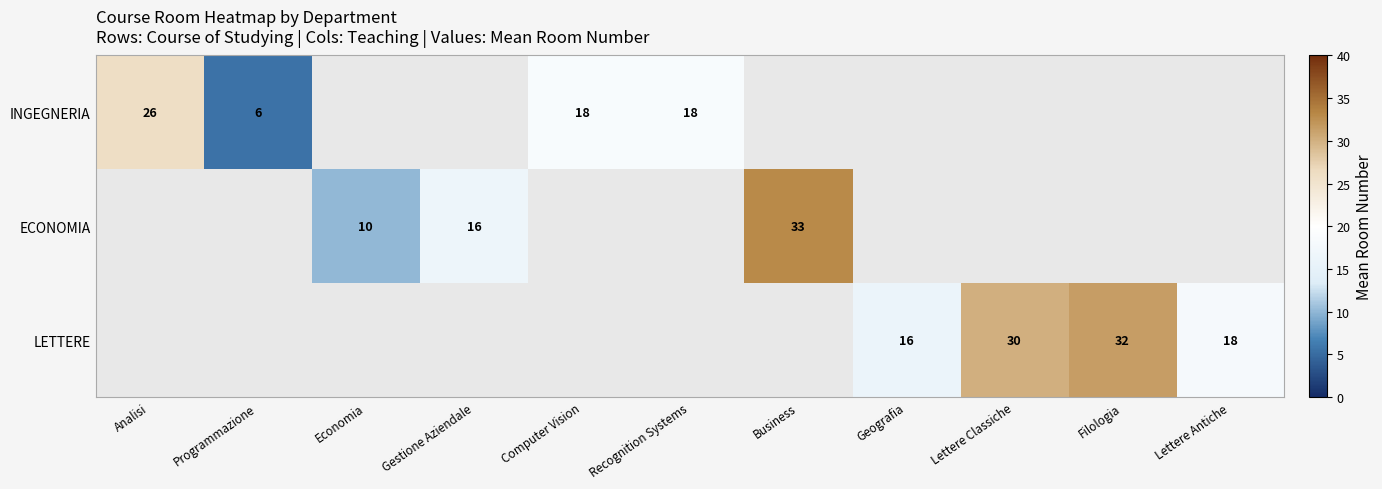

The INGEGNERIA series shows 10 at Programmazione. True or false?

False